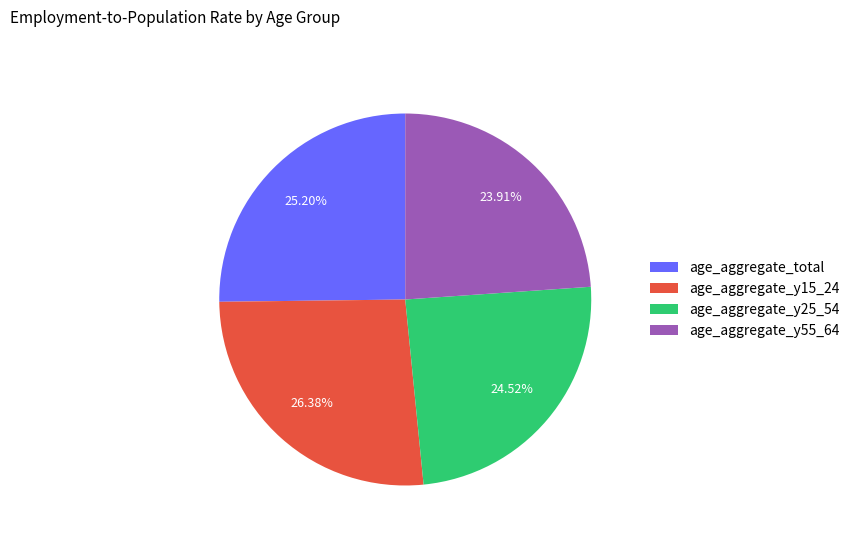

Does age_aggregate_y15_24 represent more than half of the total?

No